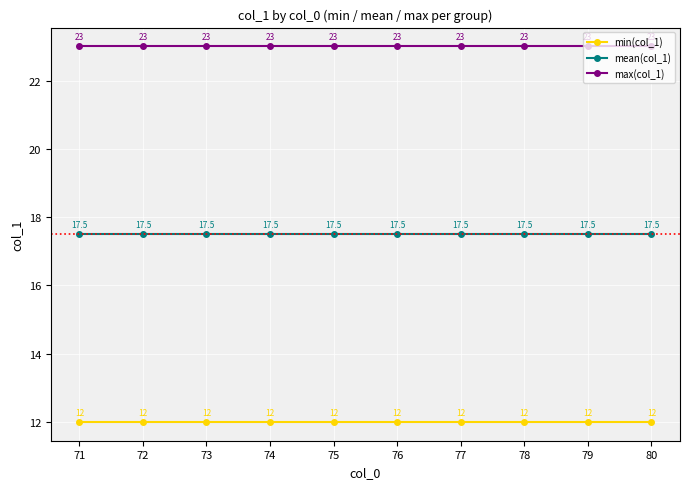

Is it true that mean(col_1) equals 17.5 at 77?

True